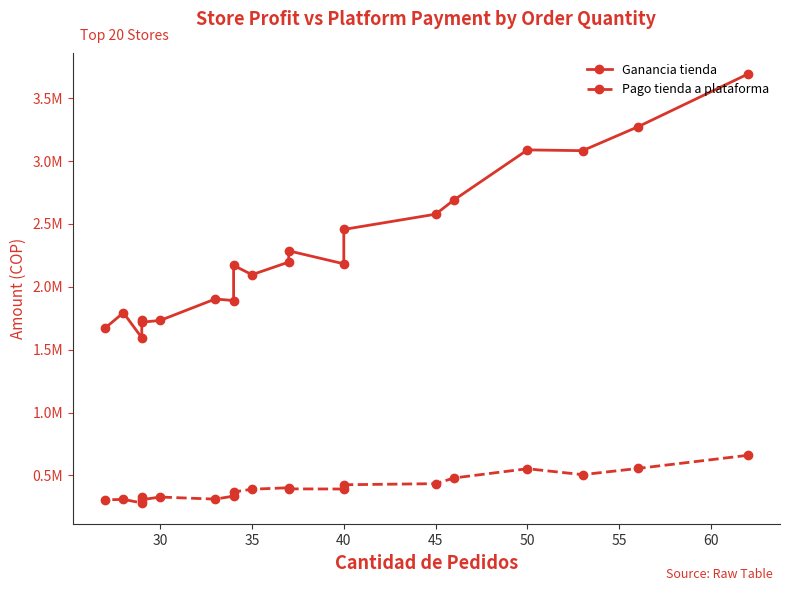

The Pago tienda a plataforma series shows 819351.1 at 50. True or false?

False